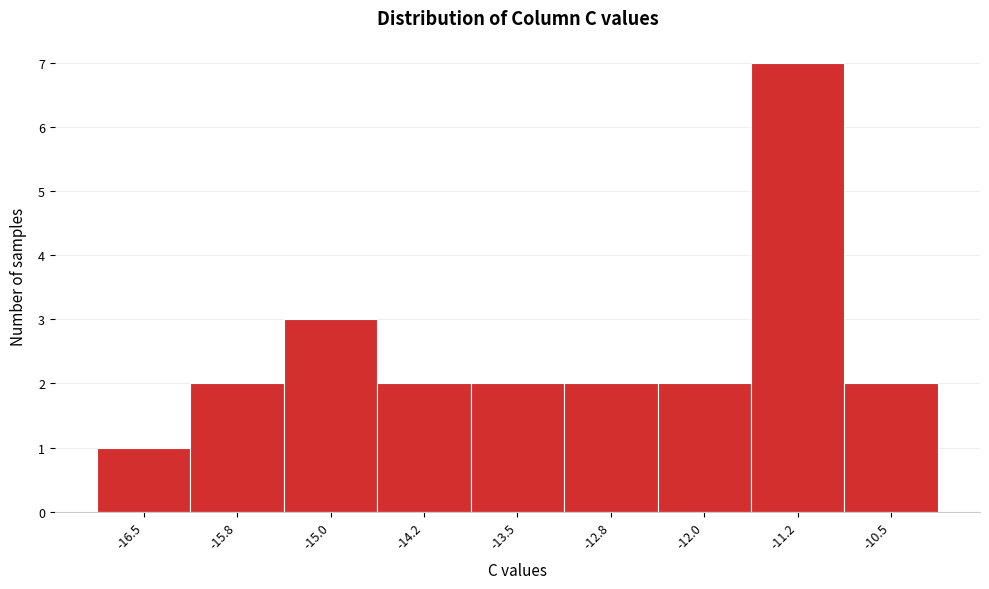

Reading right to left, transcribe all the data shown in this chart.

-10.5=2	-11.2=7	-12.0=2	-12.8=2	-13.5=2	-14.2=2	-15.0=3	-15.8=2	-16.5=1